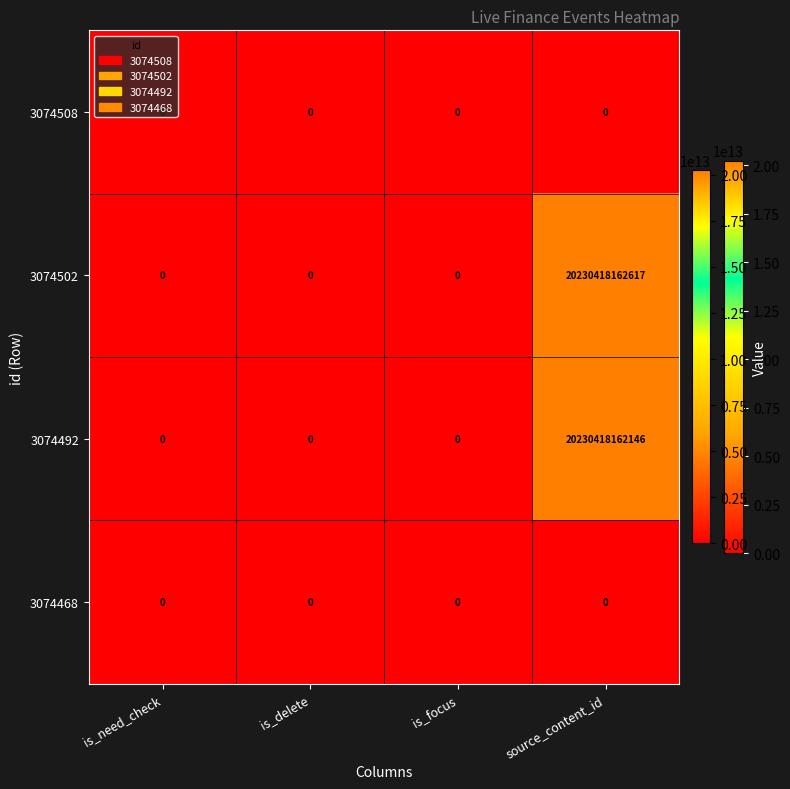

True or false: 3074492 has a value of -9383424042035 at is_delete.

False